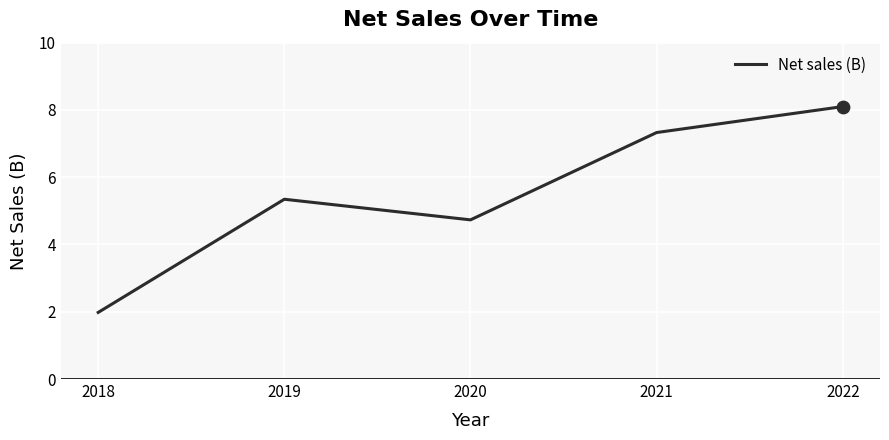

What is the change in value from 2019 to 2021?

+2.0